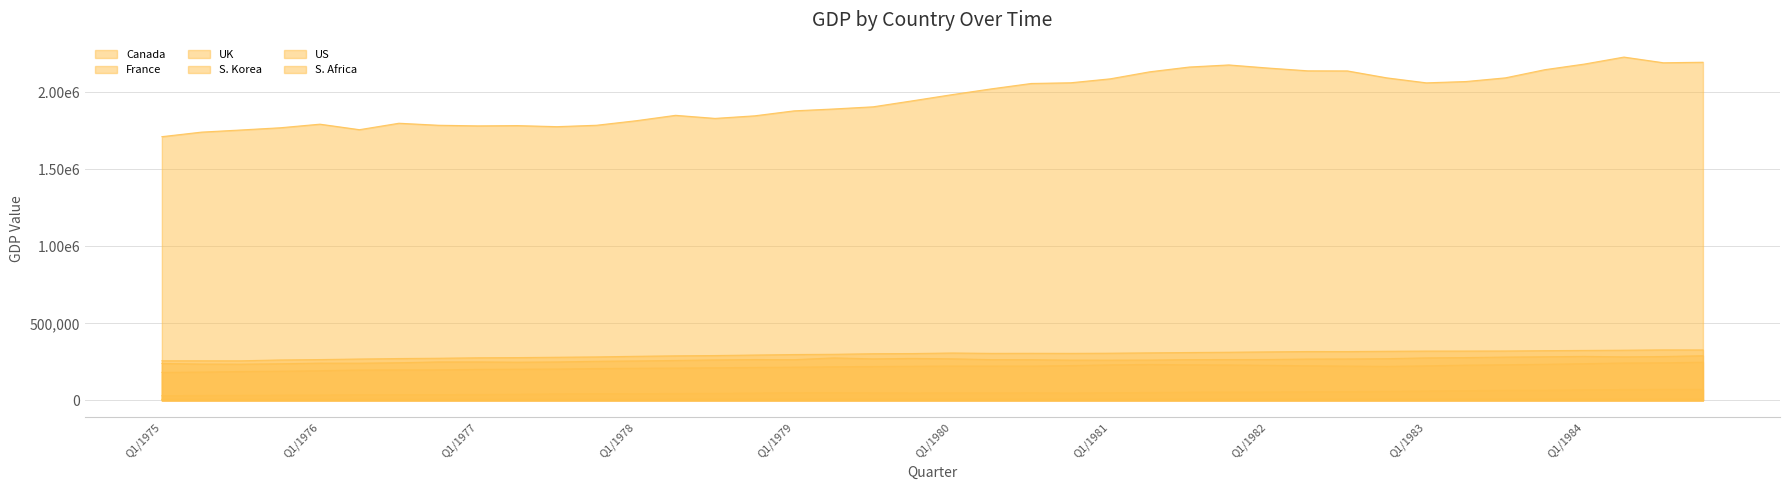

Between Q4/1980 and Q4/1977, which is larger?

Q4/1980